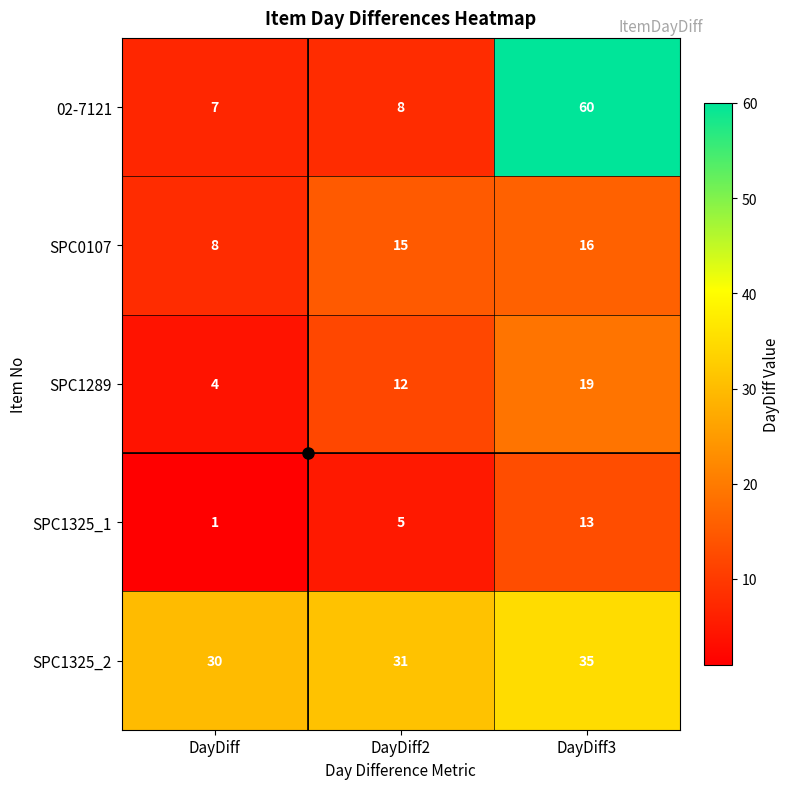

What is the spread (max minus min) of values at DayDiff?

29